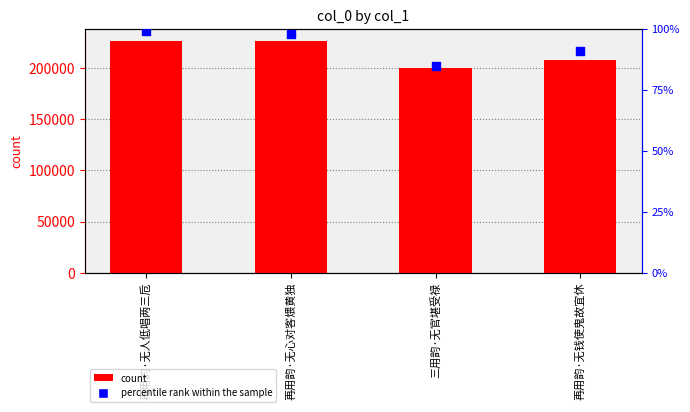

Which series has the largest total across all categories?

col_0